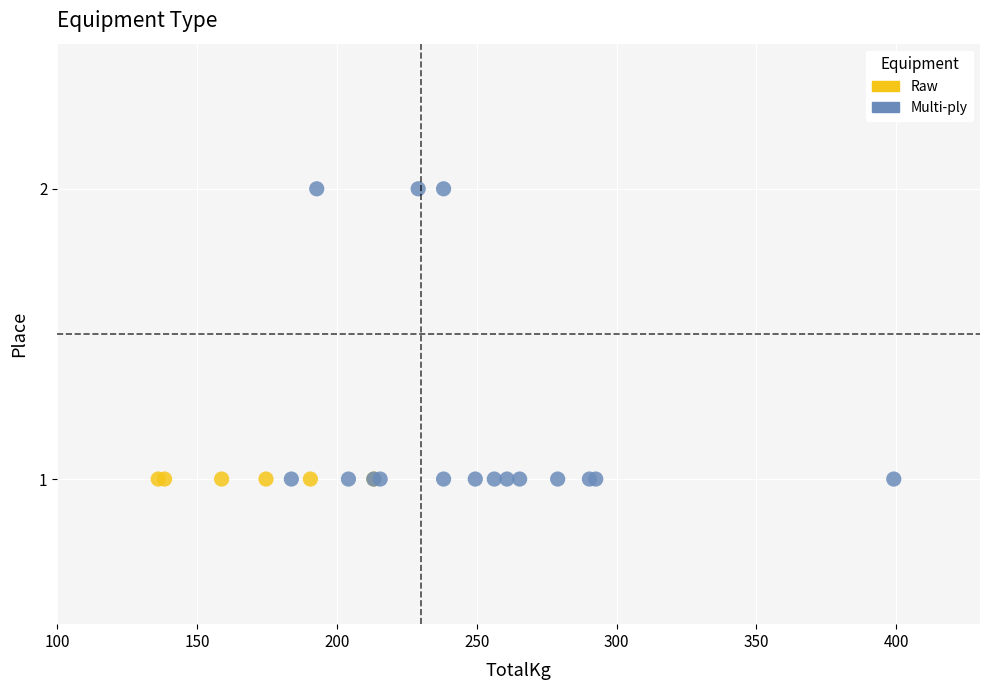

Which series reaches the maximum Y coordinate?

Multi-ply